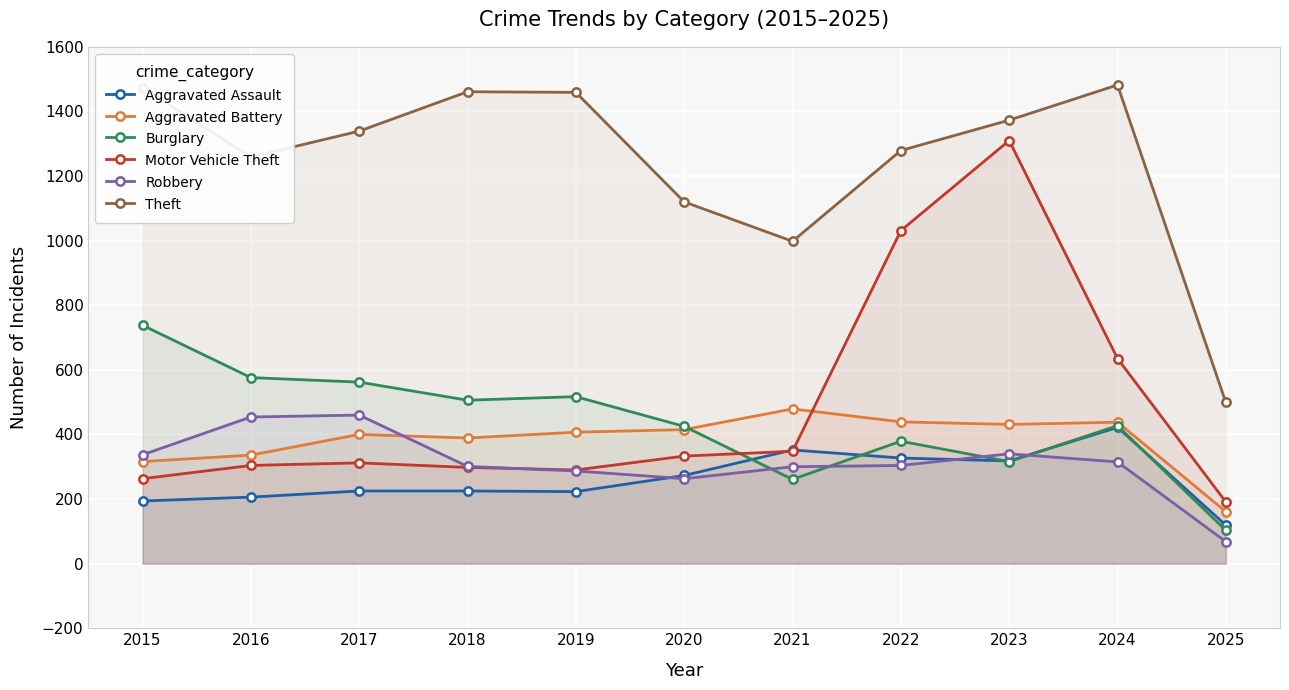

The Theft series shows 2573 at 2015. True or false?

False